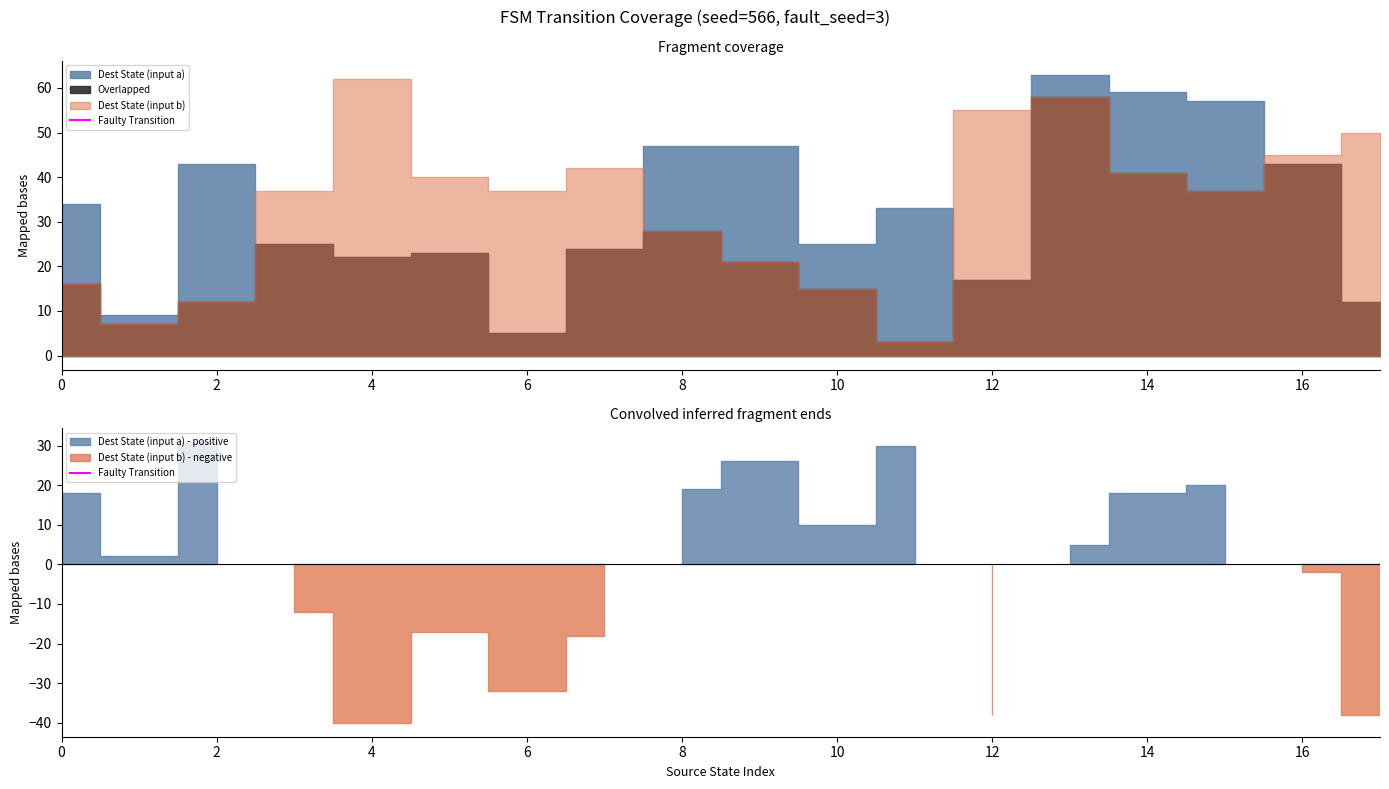

List the labels in order of value, largest first.

2, 0